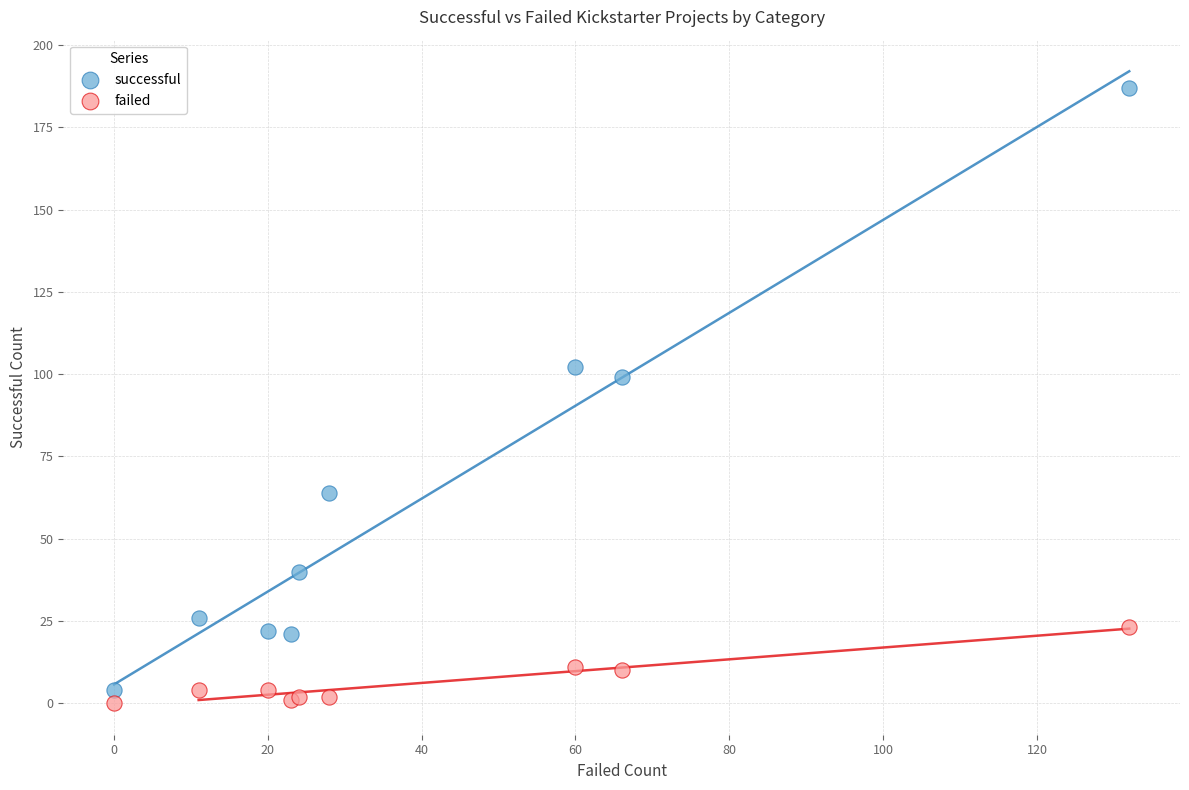

Which series contains the lowest Y value?

failed